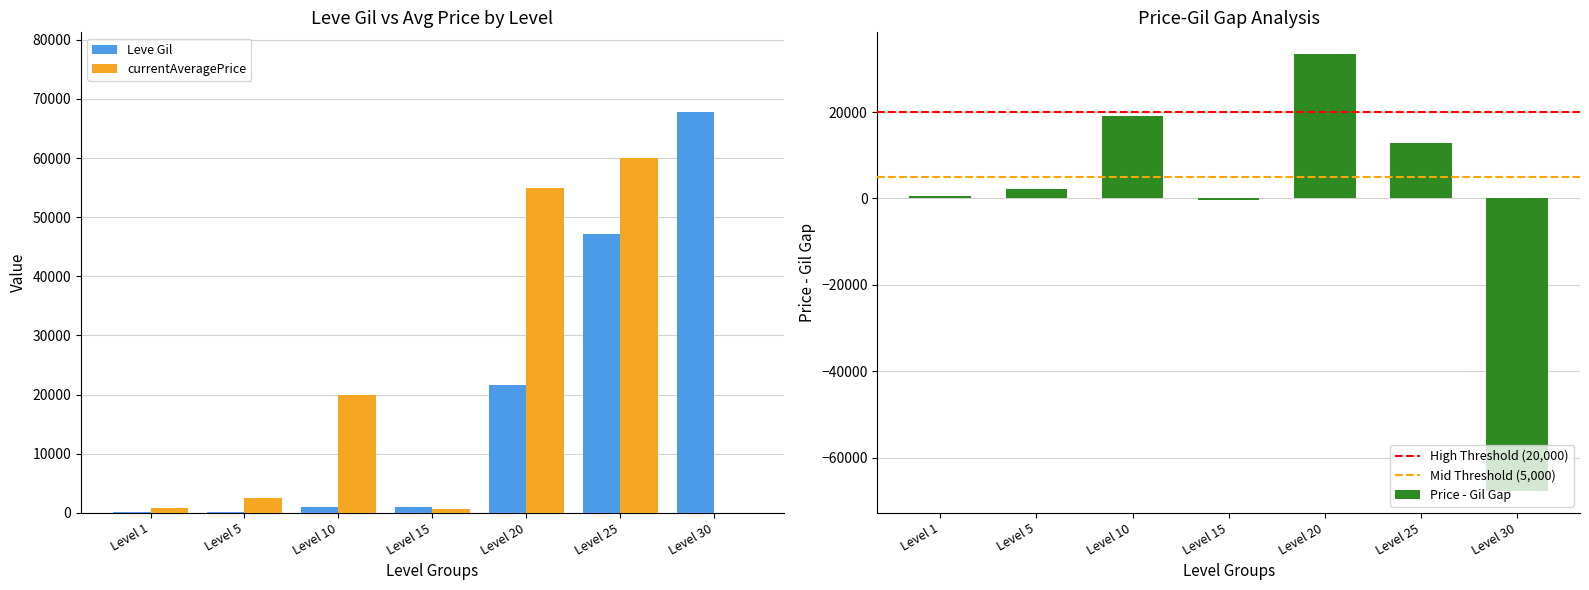

The value of currentAveragePrice at Level 25 is 60074.0. True or false?

True